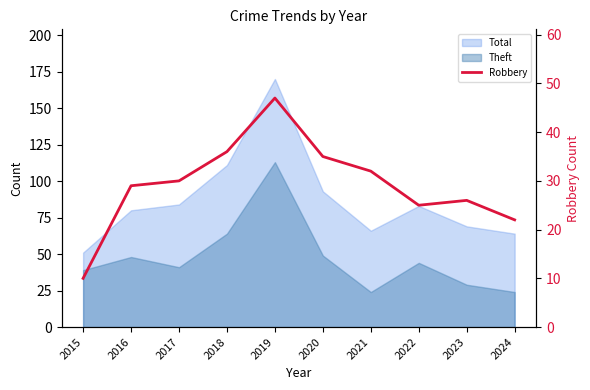

What is the difference between the maximum and minimum values?

37